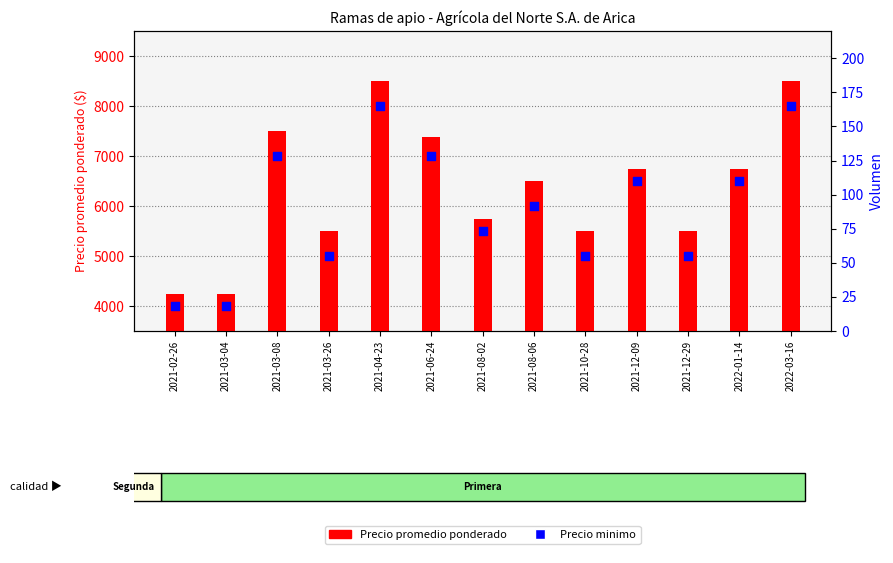

Which series reaches the maximum Y coordinate?

Precio promedio ponderado